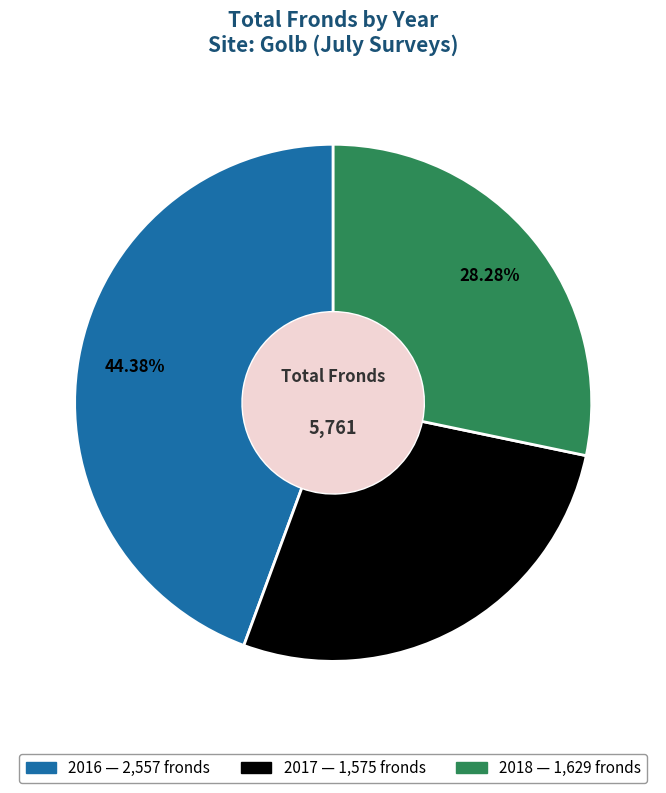

How many segments does this pie chart have?

3